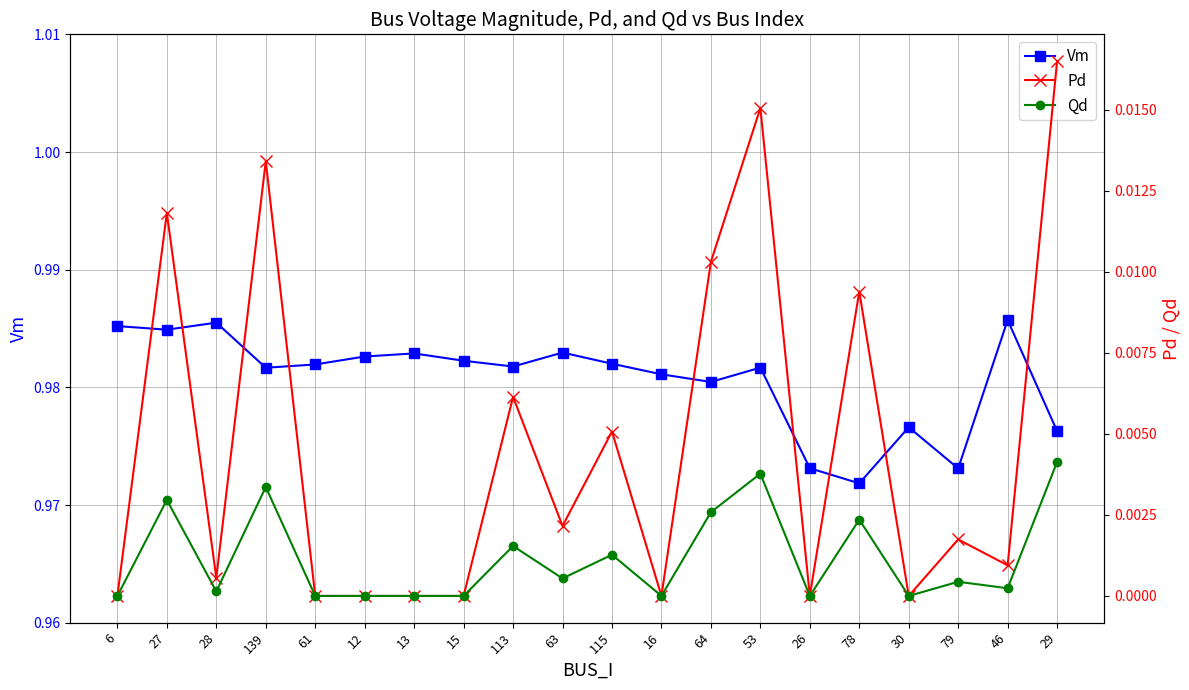

The value of Qd at 53 is 0.0. True or false?

True